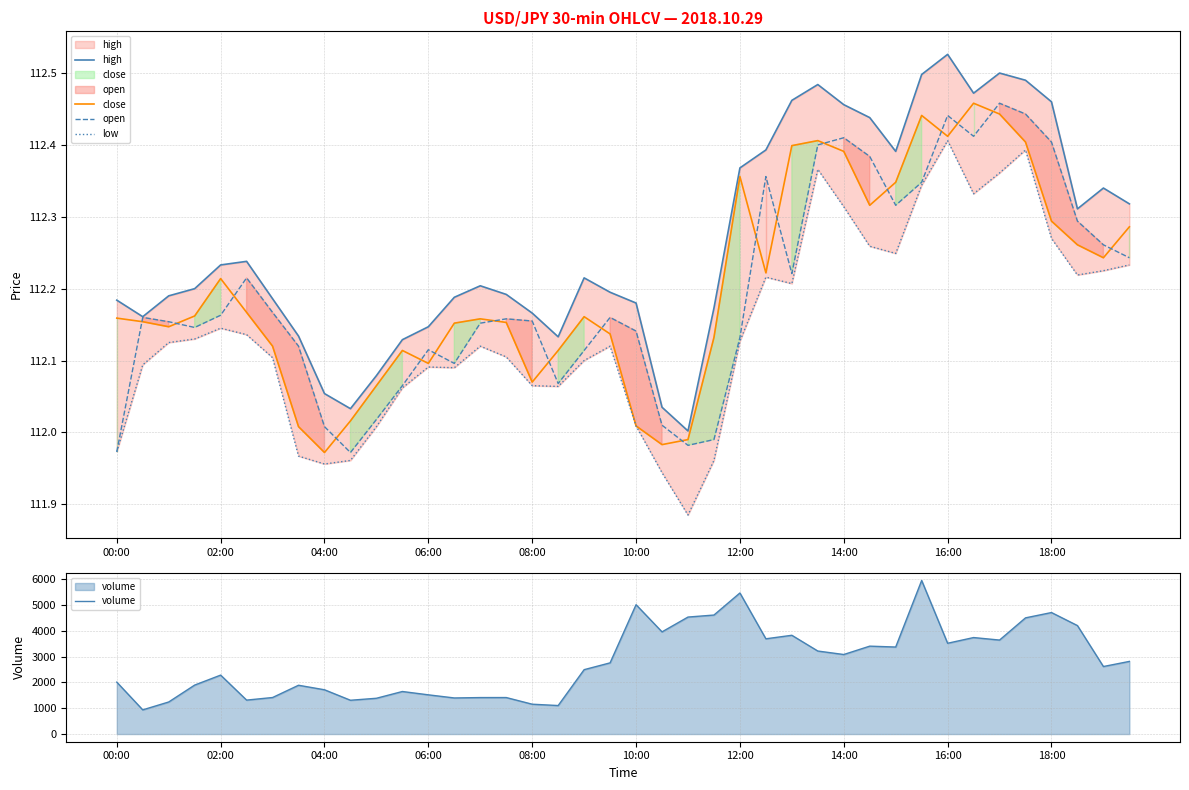

Reading left to right, list all the values displayed in this chart.

high: 112.2	112.2	112.2	112.2	112.2	112.2	112.2	112.1	112.1	112.0	112.1	112.1	112.1	112.2	112.2	112.2	112.2	112.1	112.2	112.2	112.2	112.0	112.0	112.2	112.4	112.4	112.5	112.5	112.5	112.4	112.4	112.5	112.5	112.5	112.5	112.5	112.5	112.3	112.3	112.3
close: 112.2	112.2	112.1	112.2	112.2	112.2	112.1	112.0	112.0	112.0	112.1	112.1	112.1	112.2	112.2	112.2	112.1	112.1	112.2	112.1	112.0	112.0	112.0	112.1	112.4	112.2	112.4	112.4	112.4	112.3	112.3	112.4	112.4	112.5	112.4	112.4	112.3	112.3	112.2	112.3
open: 112.0	112.2	112.2	112.1	112.2	112.2	112.2	112.1	112.0	112.0	112.0	112.1	112.1	112.1	112.2	112.2	112.2	112.1	112.1	112.2	112.1	112.0	112.0	112.0	112.1	112.4	112.2	112.4	112.4	112.4	112.3	112.3	112.4	112.4	112.5	112.4	112.4	112.3	112.3	112.2
low: 112.0	112.1	112.1	112.1	112.1	112.1	112.1	112.0	112.0	112.0	112.0	112.1	112.1	112.1	112.1	112.1	112.1	112.1	112.1	112.1	112.0	111.9	111.9	112.0	112.1	112.2	112.2	112.4	112.3	112.3	112.2	112.3	112.4	112.3	112.4	112.4	112.3	112.2	112.2	112.2
volume: 2011.0	937.0	1242.0	1897.0	2283.0	1315.0	1415.0	1890.0	1715.0	1309.0	1386.0	1648.0	1519.0	1398.0	1413.0	1414.0	1156.0	1104.0	2494.0	2758.0	5011.0	3958.0	4532.0	4610.0	5465.0	3690.0	3826.0	3216.0	3081.0	3405.0	3371.0	5949.0	3517.0	3738.0	3641.0	4501.0	4707.0	4202.0	2616.0	2814.0